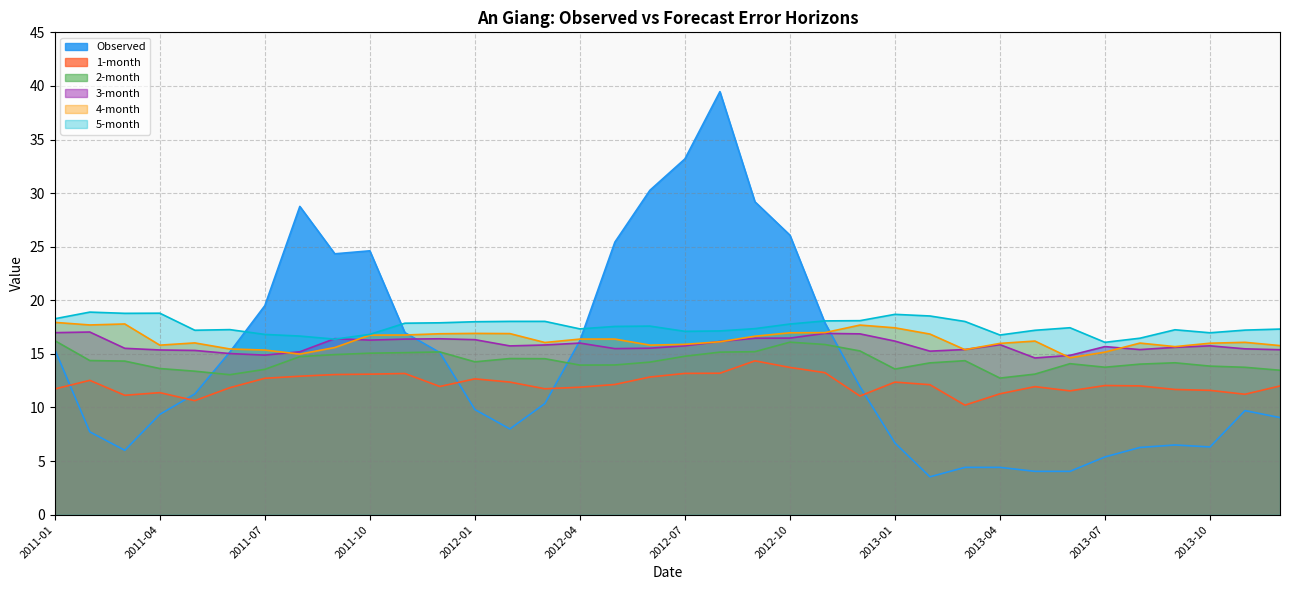

At which category does 4-month reach its first local valley?

2011-02